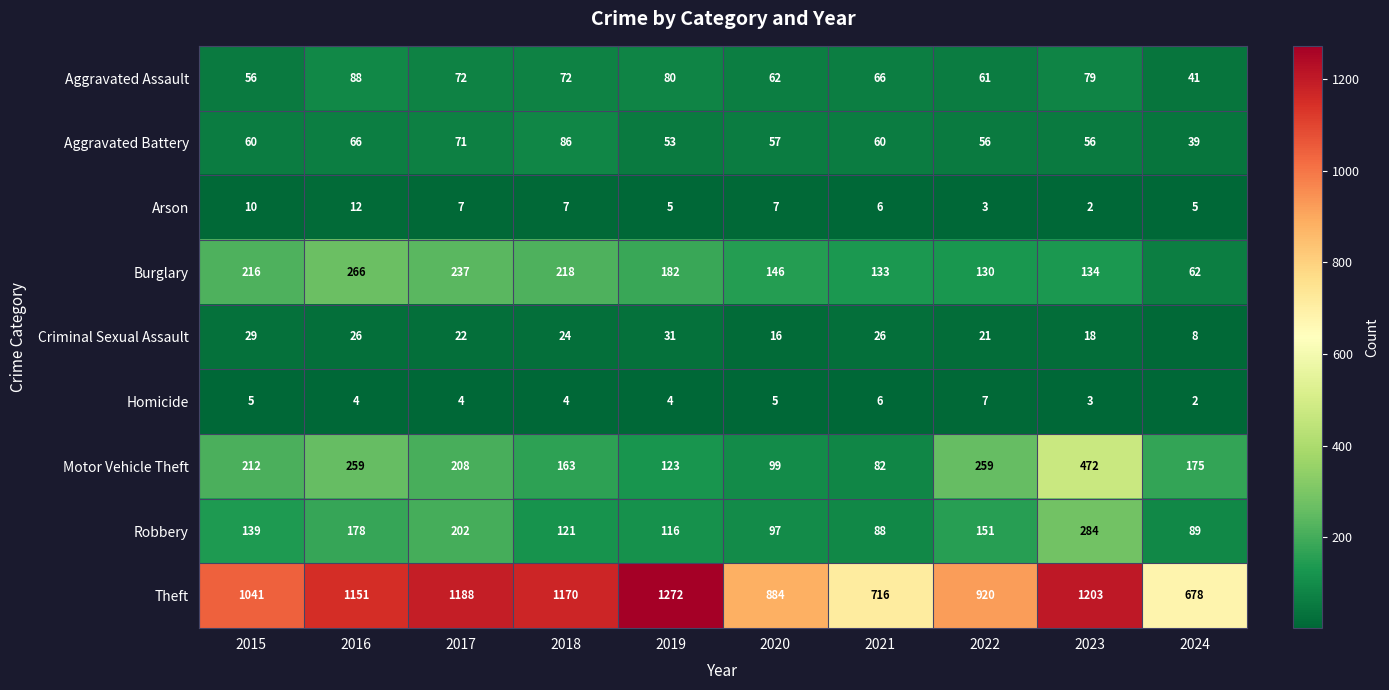

Which series has the largest range (max minus min)?

Theft